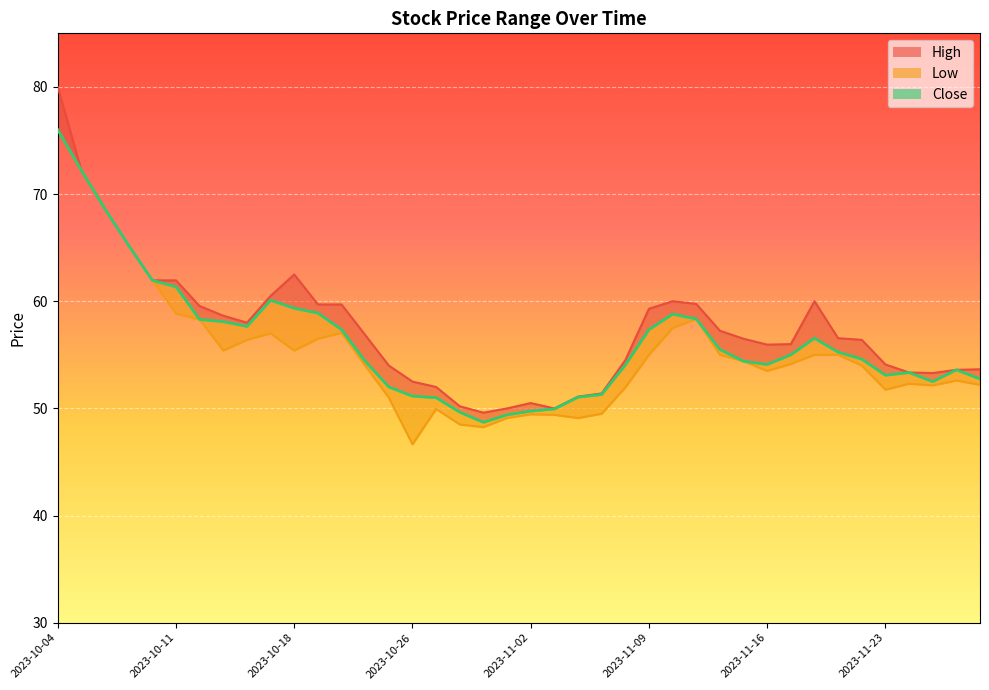

How many data points in High are less than 56?

17